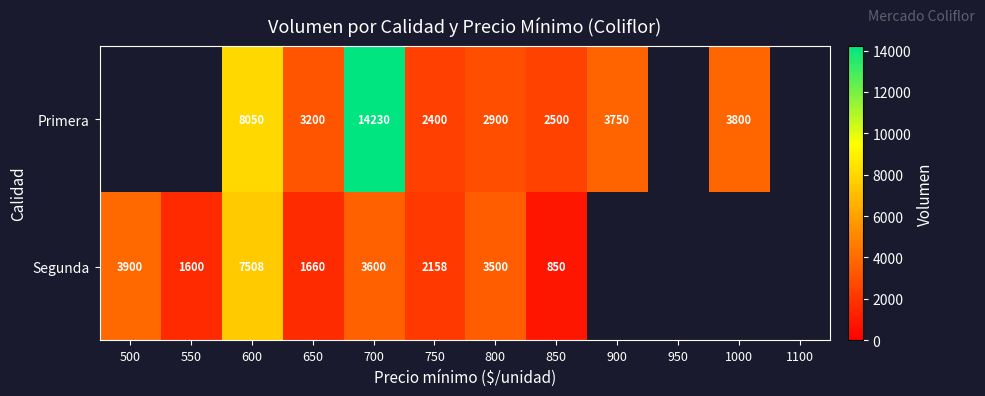

What is the difference between the Segunda values at 650 and 850?

810